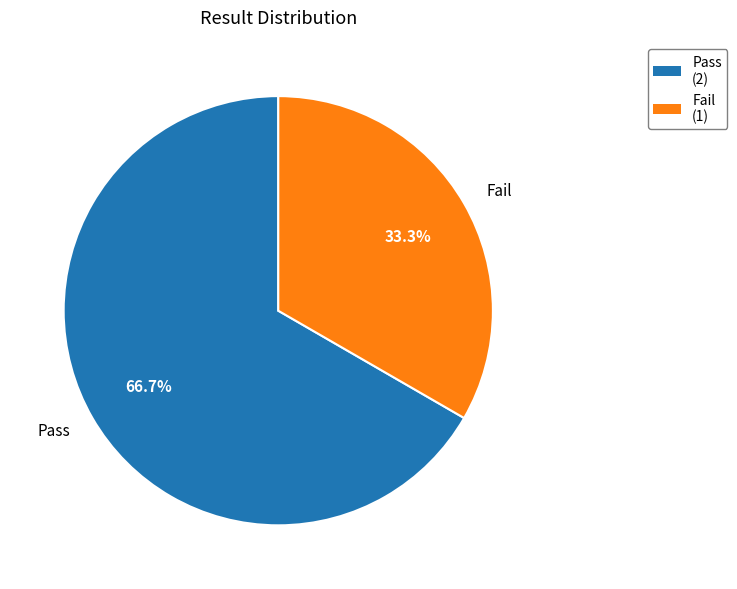

Rank the categories by value from lowest to highest.

Fail, Pass